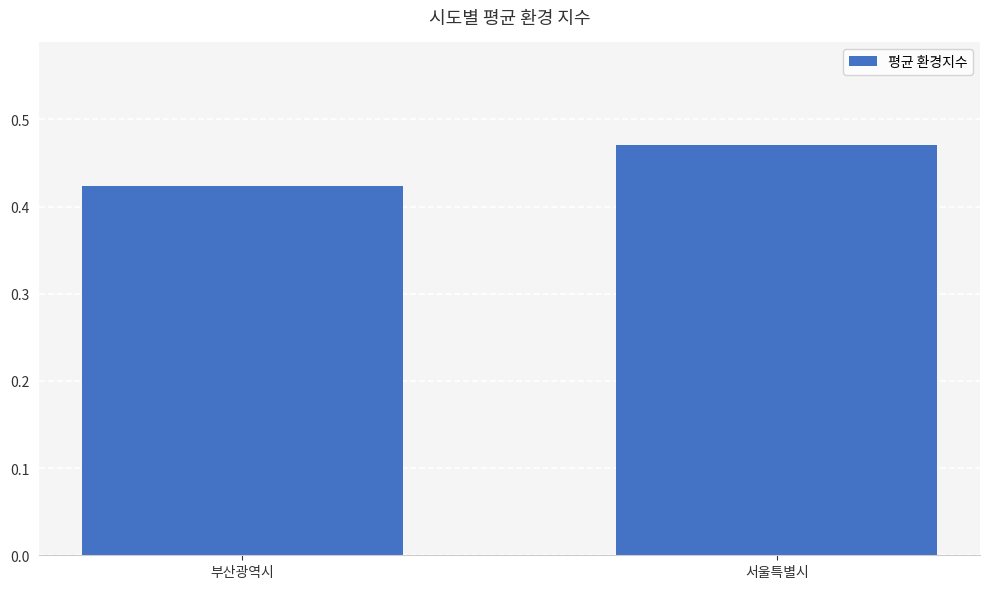

Rank the categories by value from lowest to highest.

부산광역시, 서울특별시